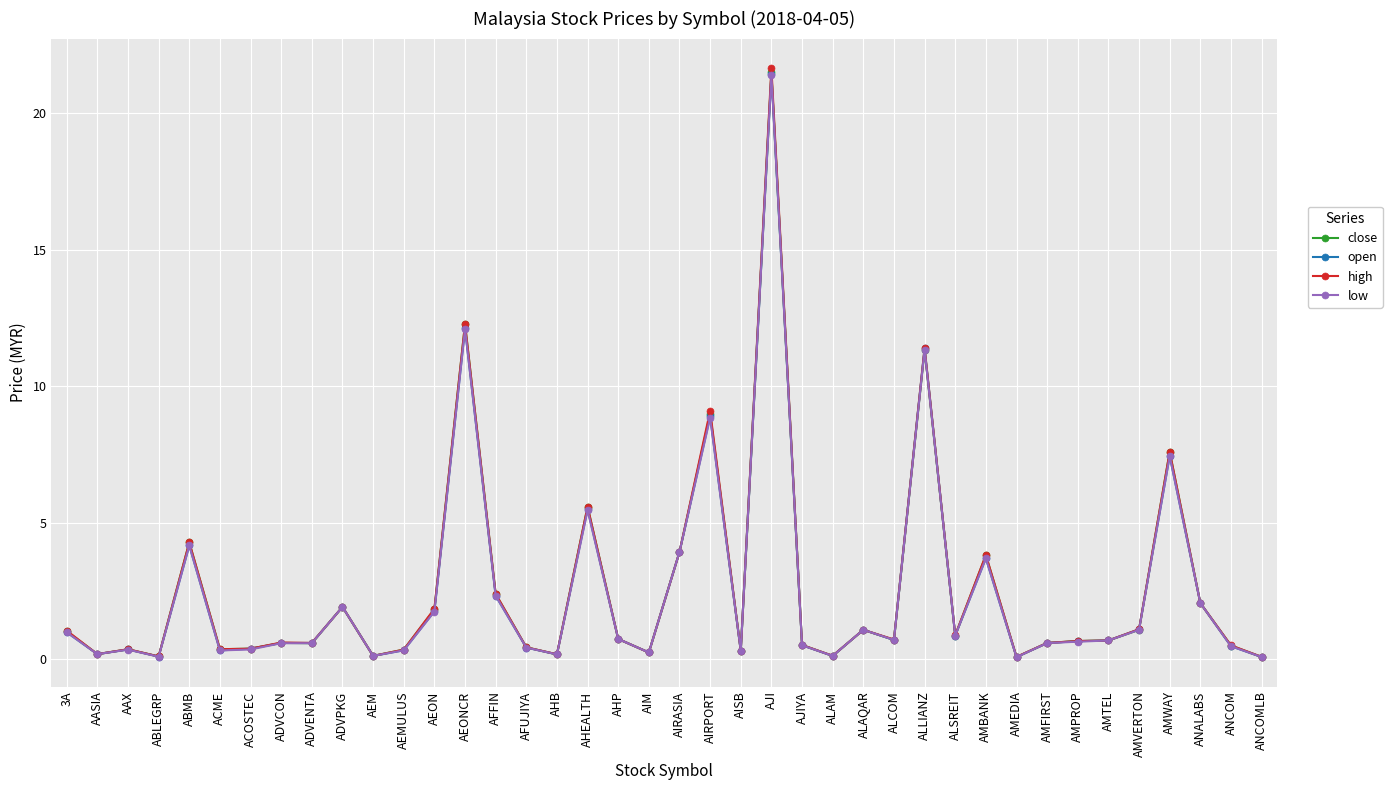

Rank the series by their average value, from highest to lowest.

high, close, open, low